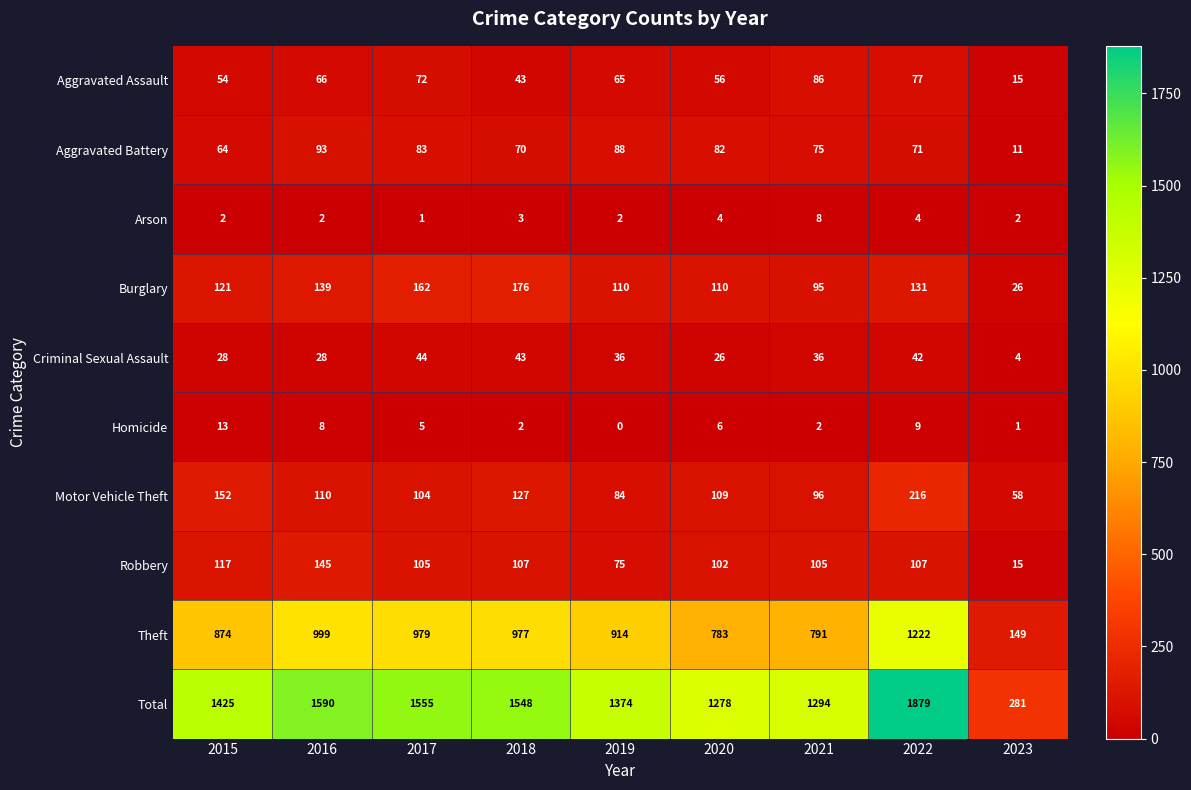

The Arson series shows 2 at 2018. True or false?

False